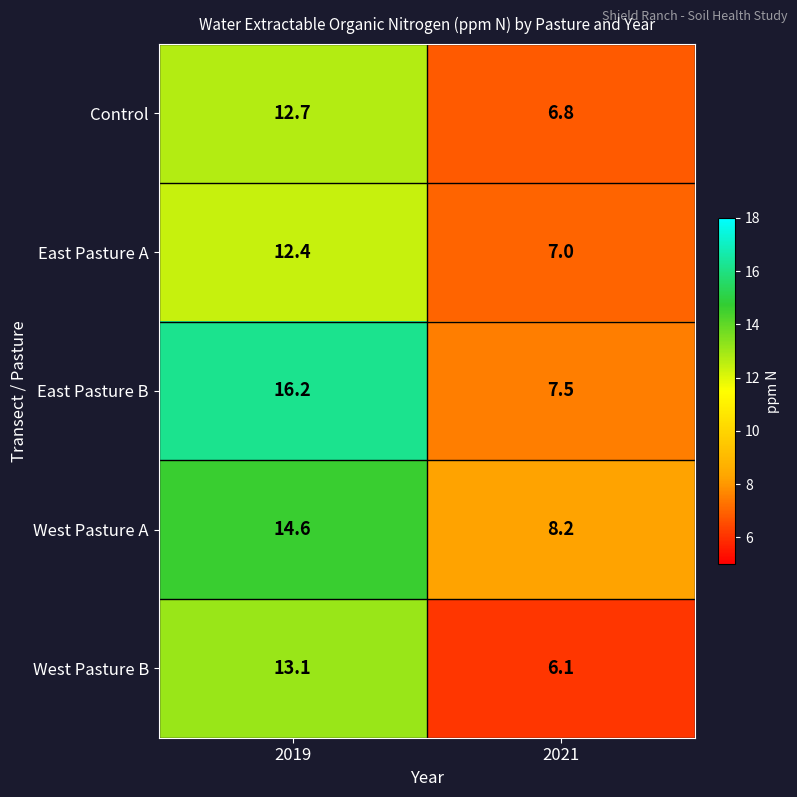

What is the average value of the East Pasture A series?

9.7